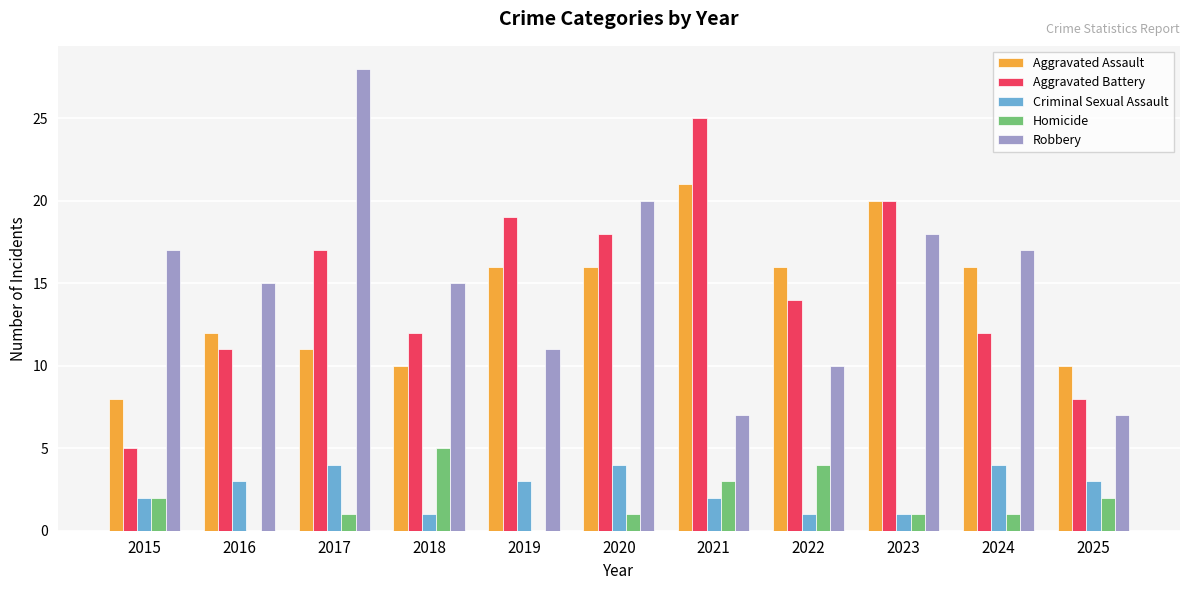

Which category has the highest value in the Robbery series?

2017